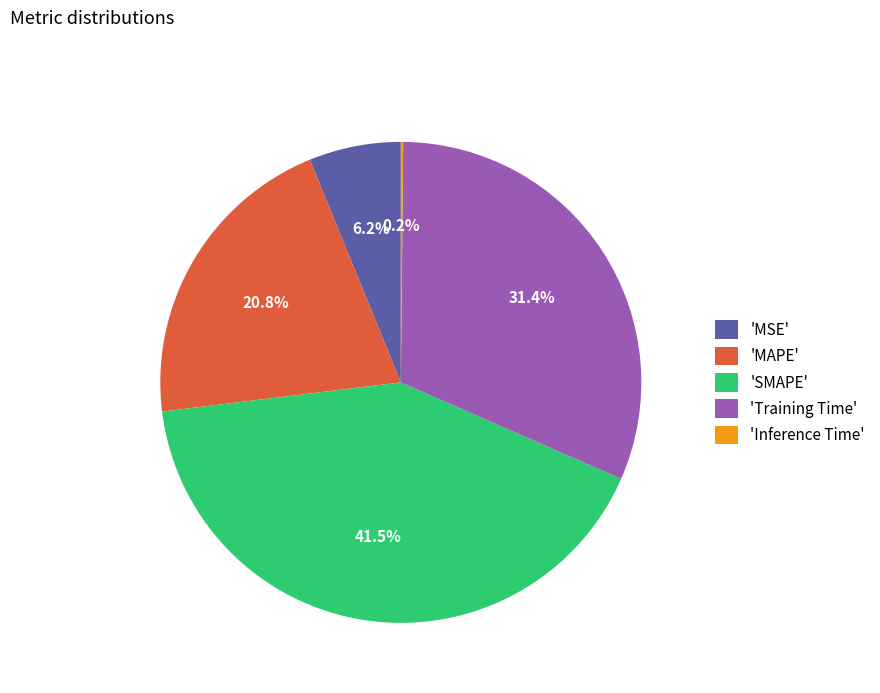

Does 'MAPE' account for over 50% of the chart?

No